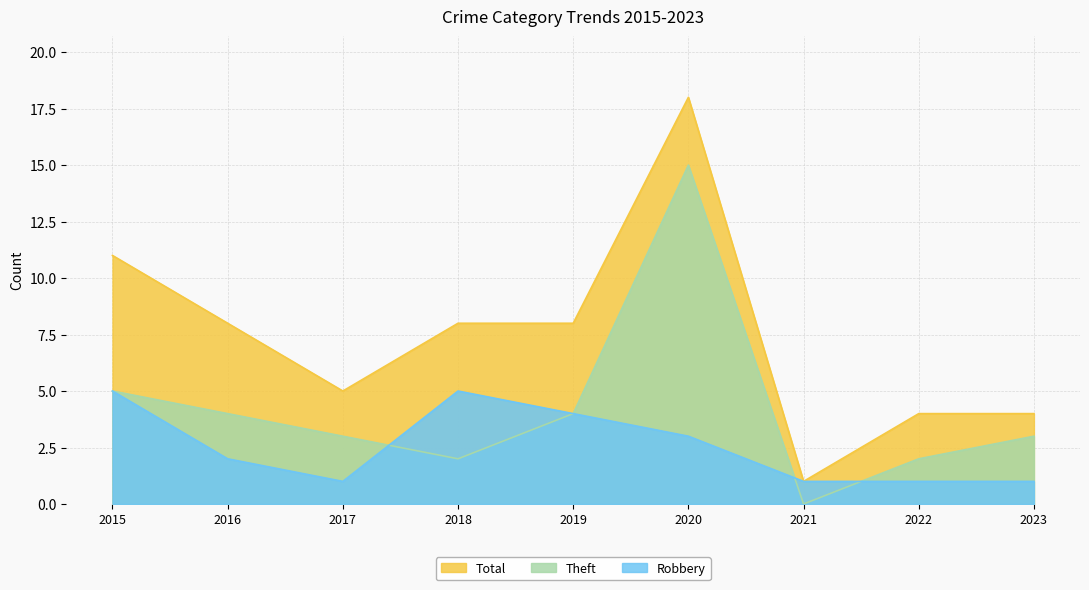

What is the value of the Total point at the 1st from the left?

11